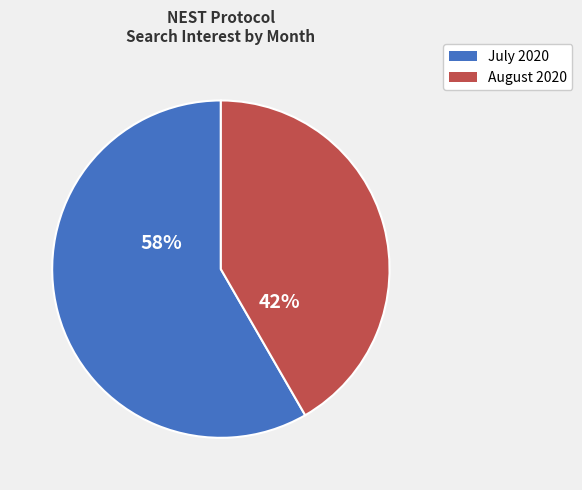

How many segments does this pie chart have?

2